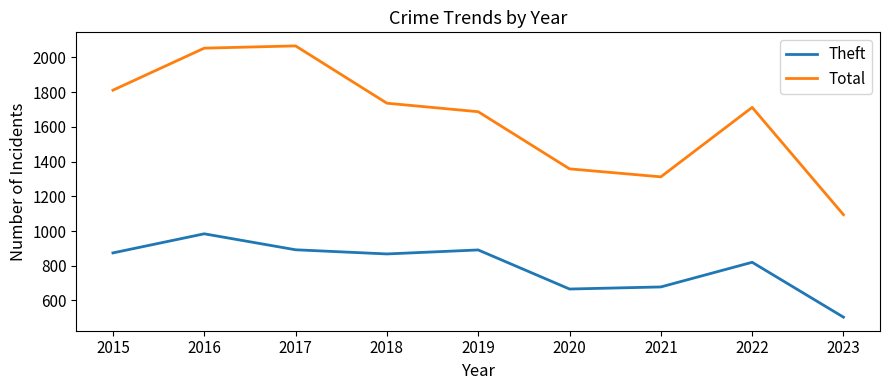

List the series in order of their overall mean, lowest first.

Theft, Total